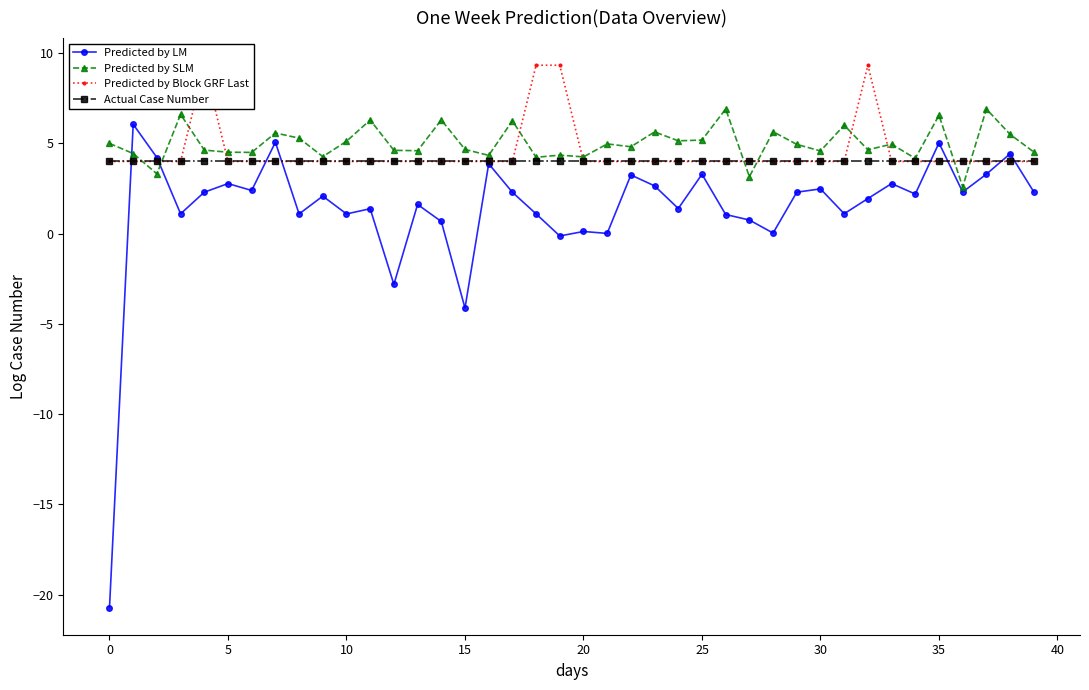

How many times do Predicted by LM and Predicted by Block GRF Last cross each other?

8